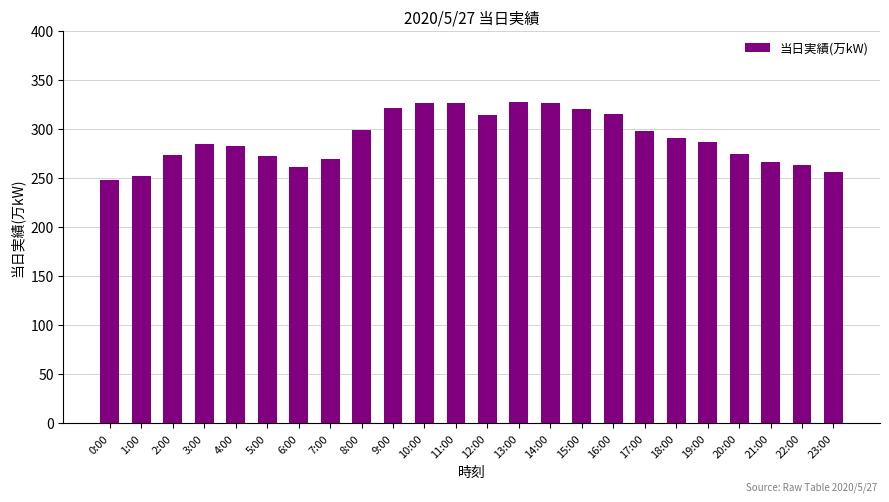

True or false: the data shows 175 at 12:00.

False